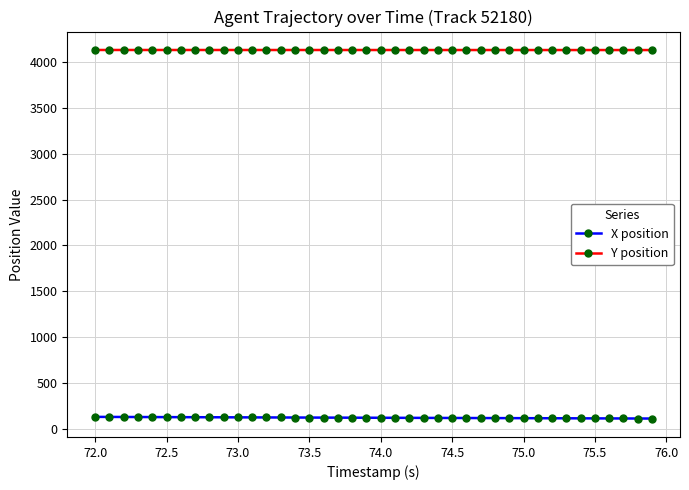

What is the maximum value for X position?

132.7